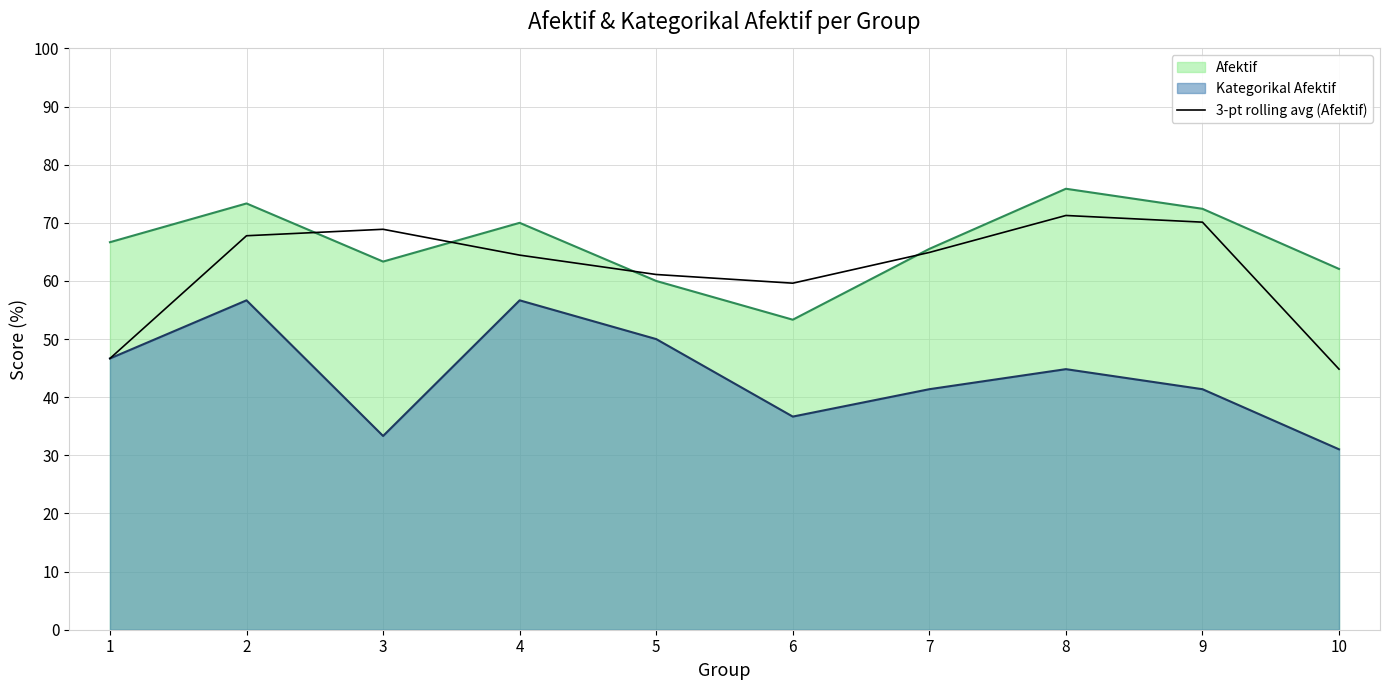

How many lines are shown in the chart?

3